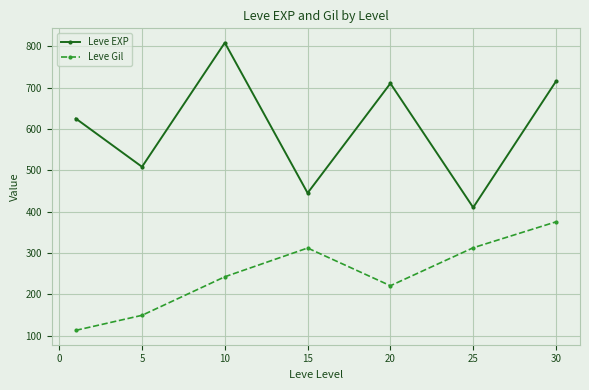

In Leve Gil, how many points are higher than both neighbors (excluding endpoints)?

1